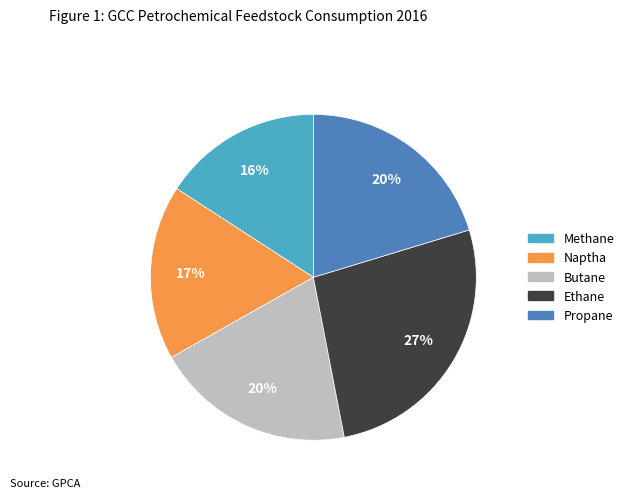

Combined, do Propane and Butane account for over 50%?

No